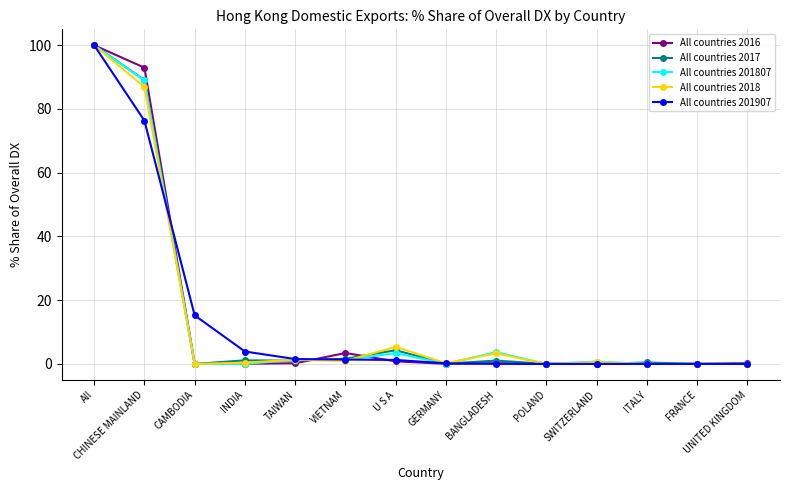

Does the chart display data point markers on the line(s)?

Yes